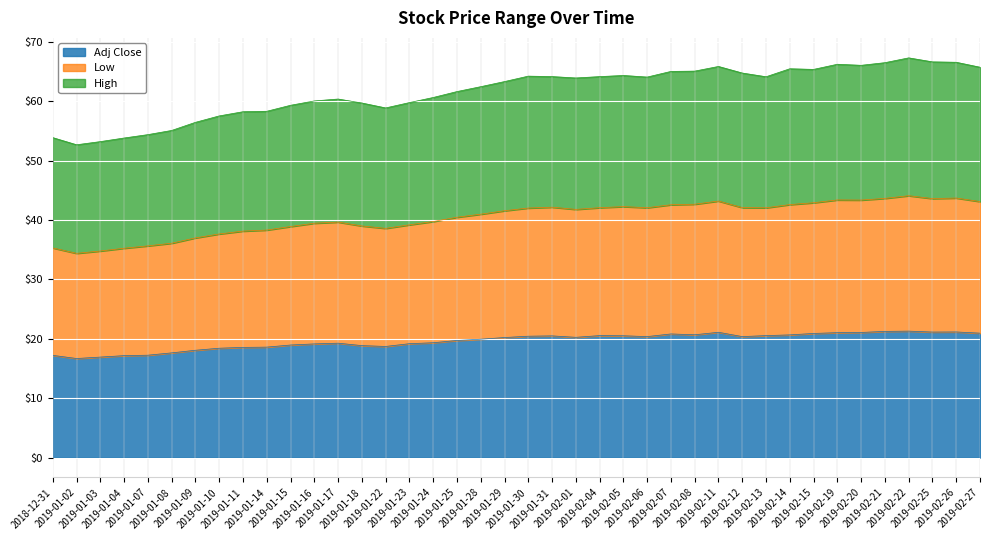

What is the label of the 2nd point from the right?

2019-02-26